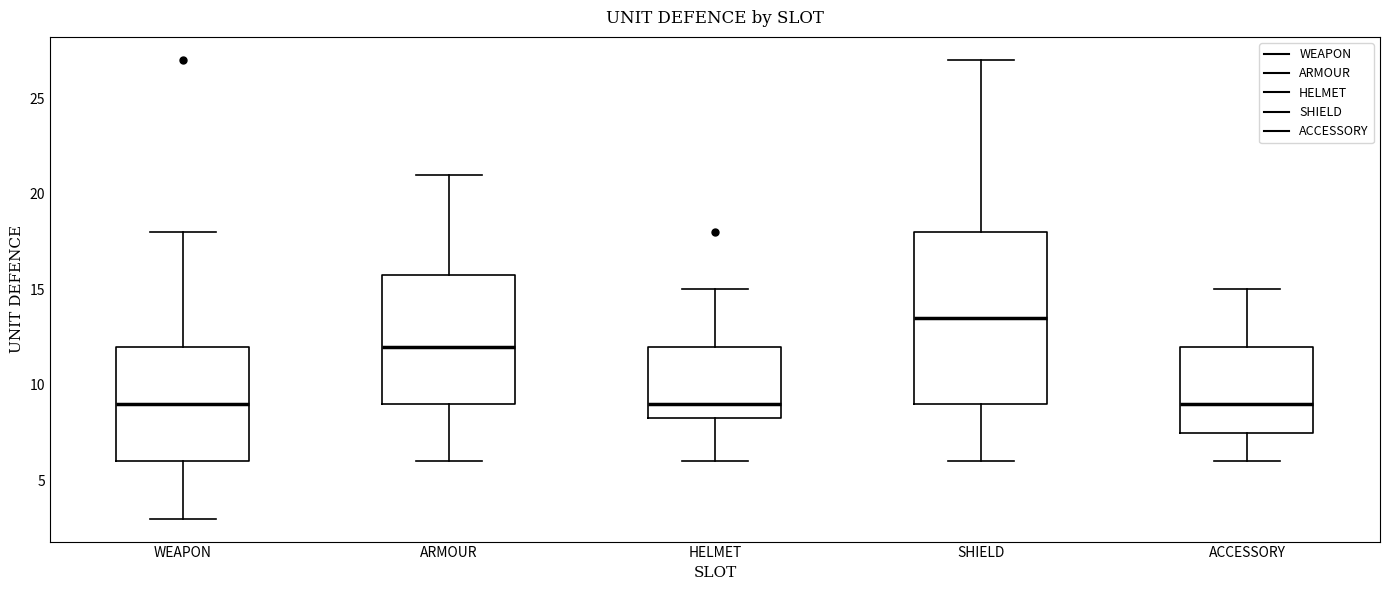

Comparing the boxes themselves (not the whiskers), which one is the tallest?

SHIELD